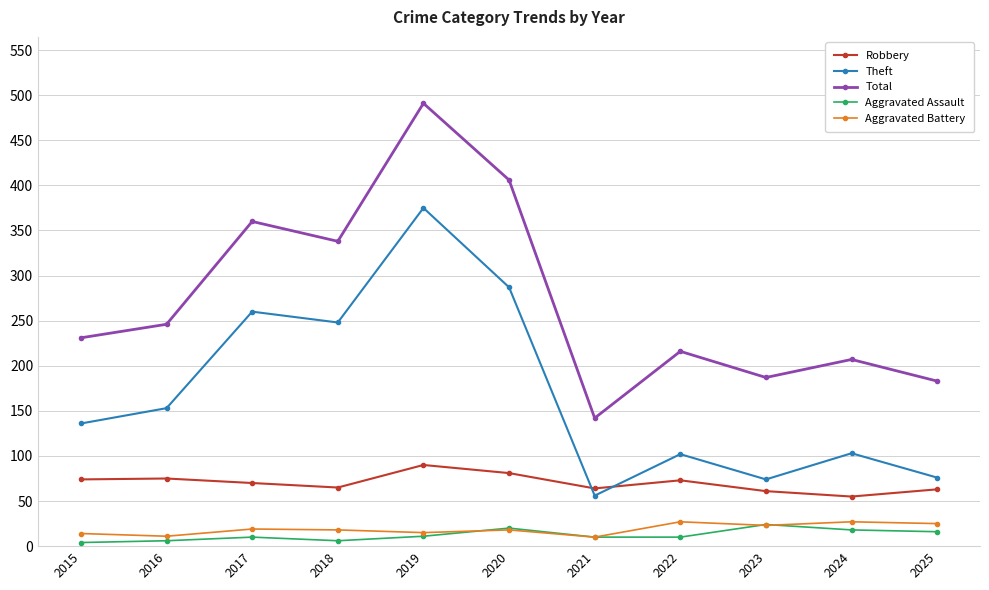

At which label does Theft reach its peak?

2019